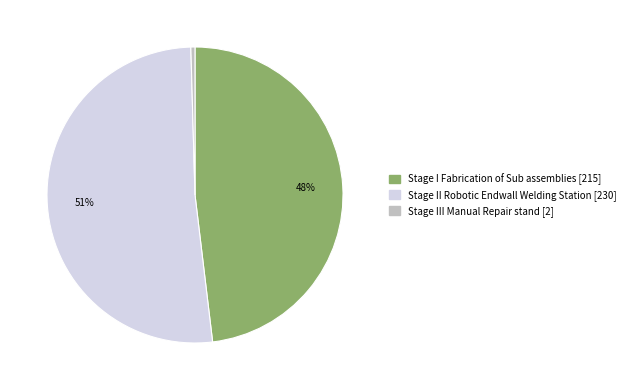

Between Stage I Fabrication of Sub assemblies and Stage II Robotic Endwall Welding Station, which is larger?

Stage II Robotic Endwall Welding Station